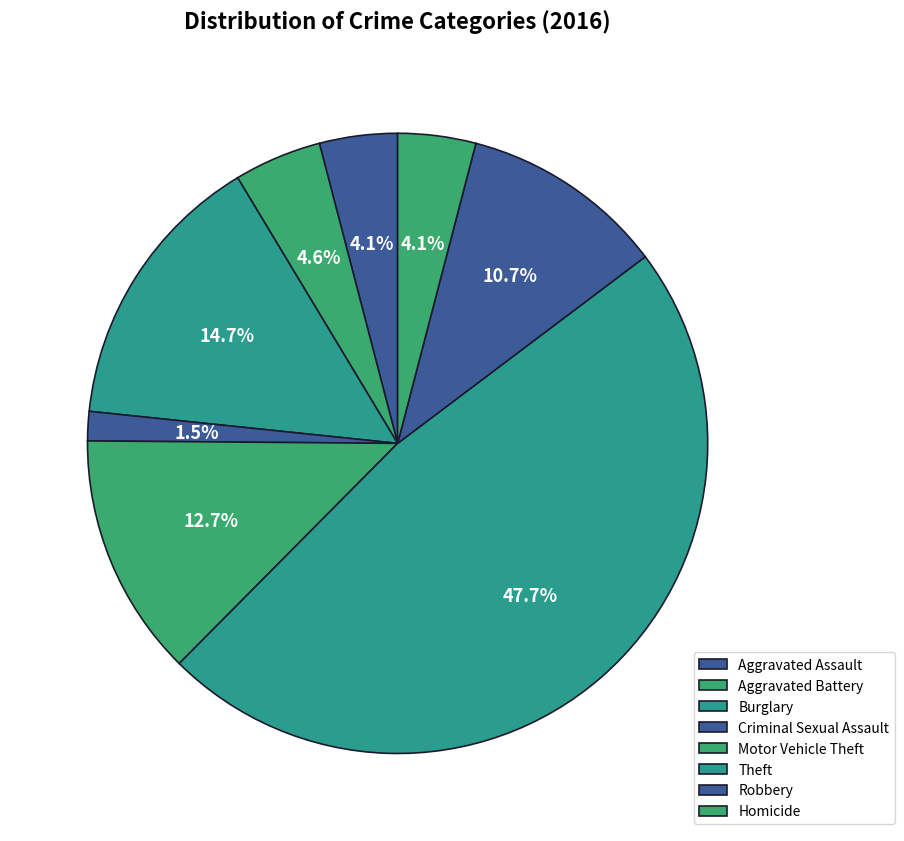

Which category has the smallest portion of the pie?

Criminal Sexual Assault